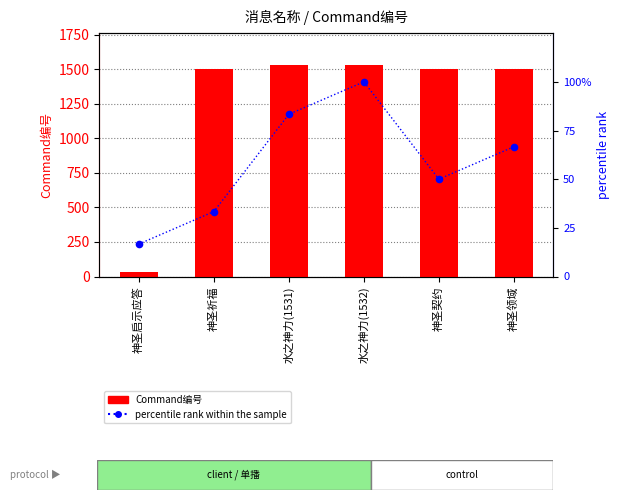

Which category has the lowest value in the percentile rank within the sample series?

神圣启示应答